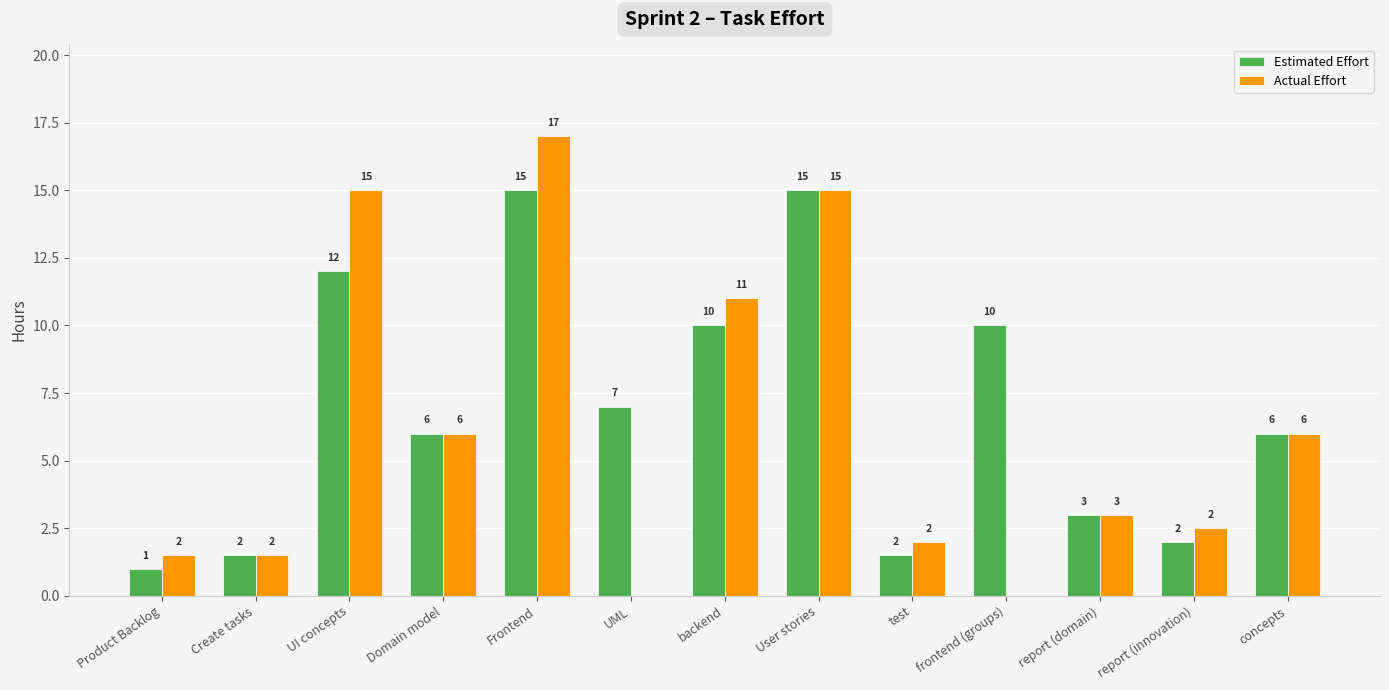

How many groups of bars are there?

13